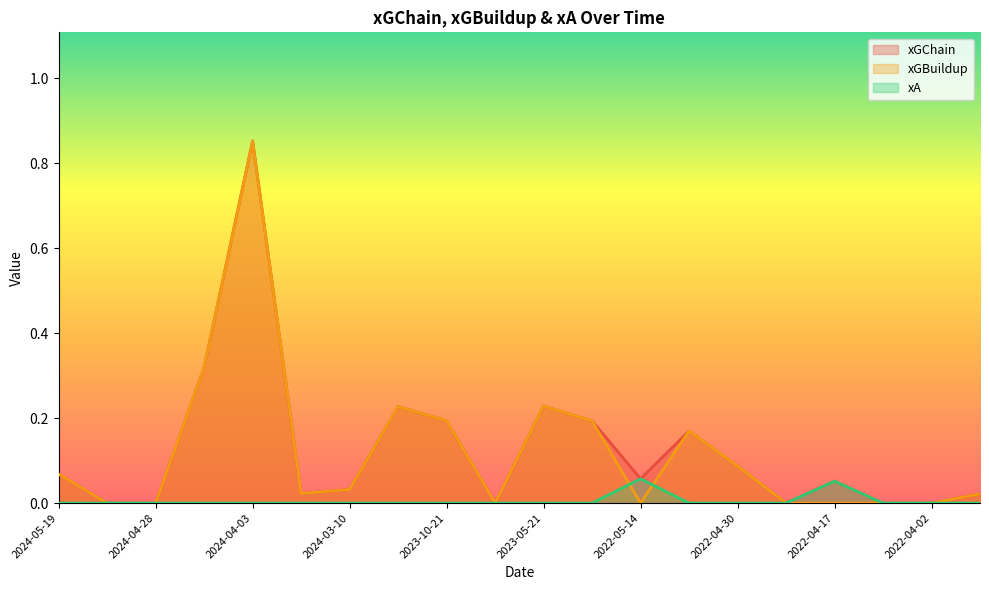

True or false: xA has a value of 0.0 at 2024-04-06.

False